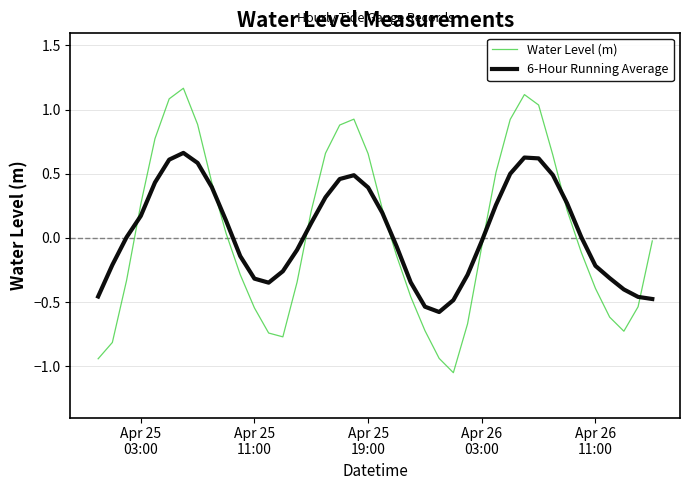

What is the lowest value of the 6-Hour Running Average series?

-0.6